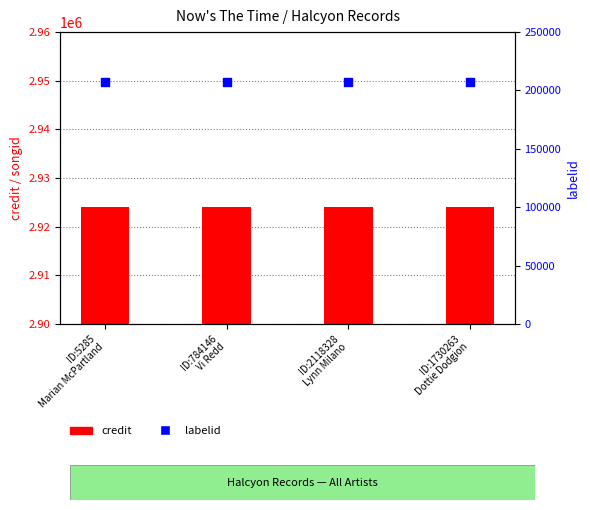

At how many categories does at least one series exceed 1474358?

4